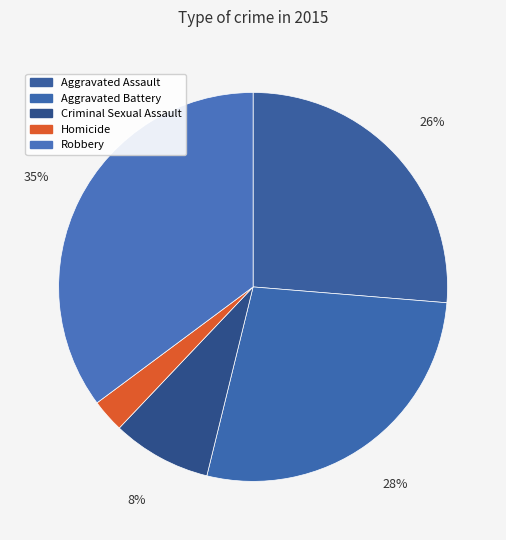

Which category has the smallest portion of the pie?

Homicide